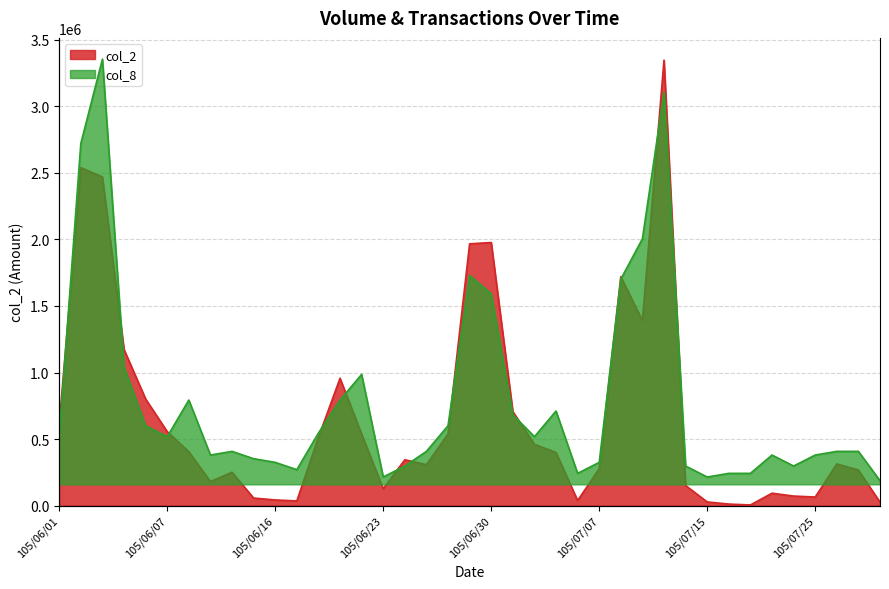

Where does the col_2 series first go above 344470?

105/06/01